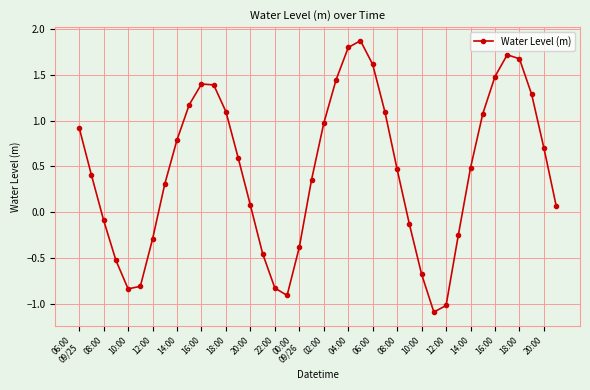

How many interior local valleys (lower than both neighbors) does the data have?

3